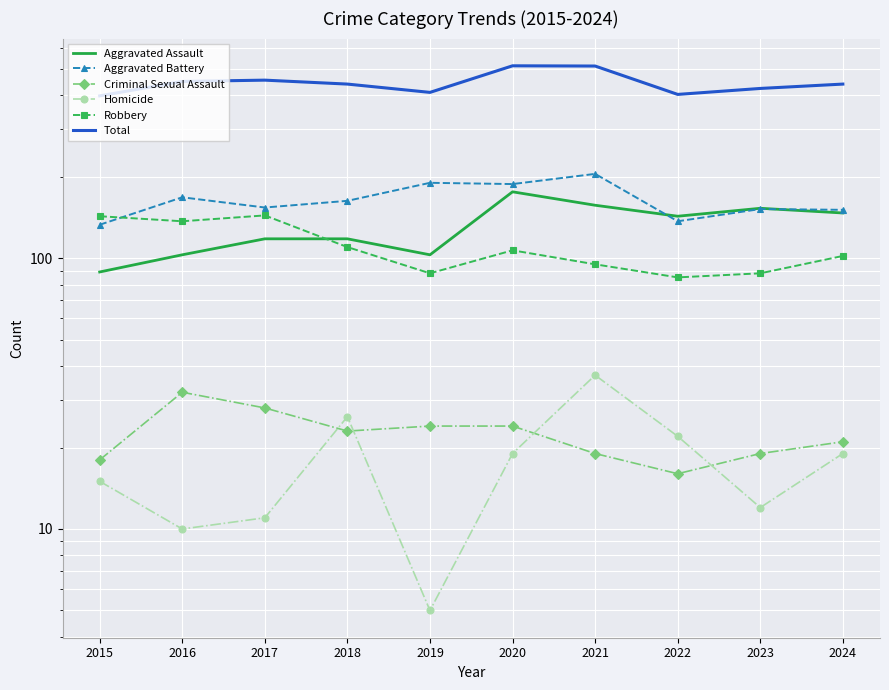

Is it true that Aggravated Assault equals 143 at 2022?

True